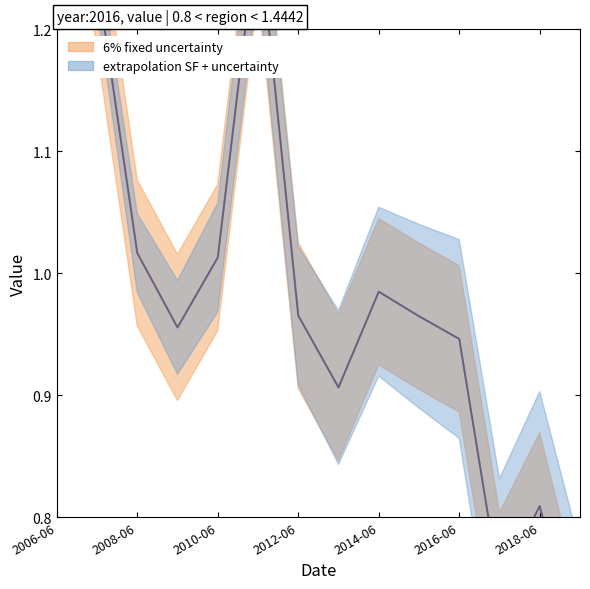

Which has a higher value, 2019-06-15 or 2017-06-15?

2017-06-15